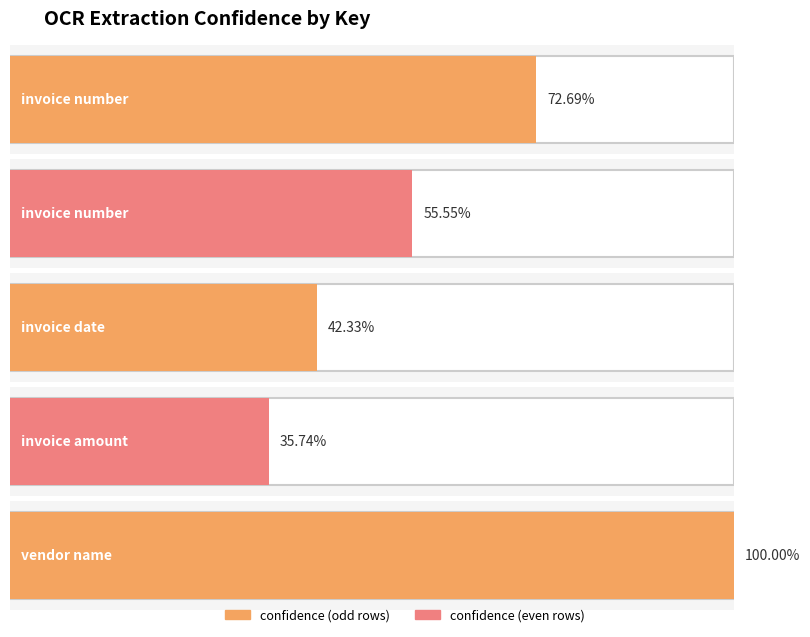

What is the difference between the second highest and minimum values?

37.0